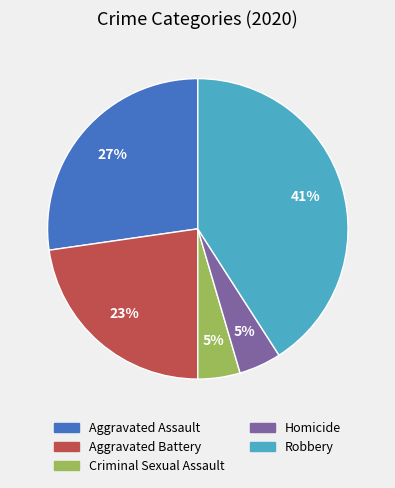

What percentage is the Aggravated Assault slice, to the nearest percent?

27%